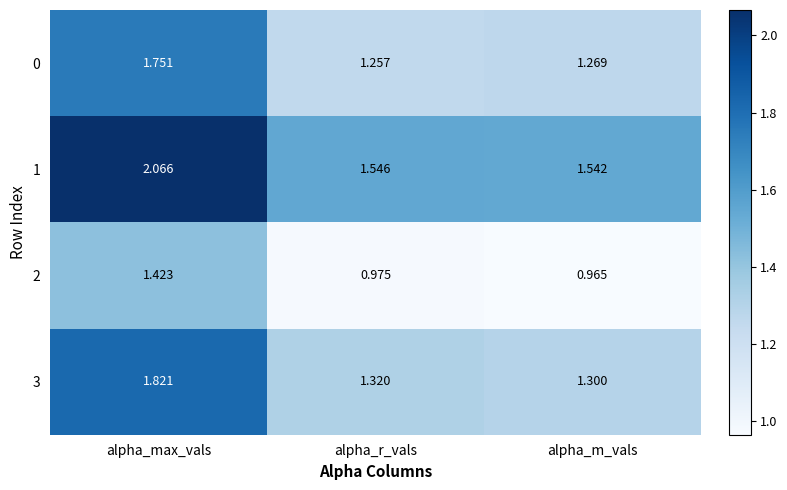

Is the value of 0 at alpha_max_vals greater than the value of 3 at alpha_m_vals?

Yes